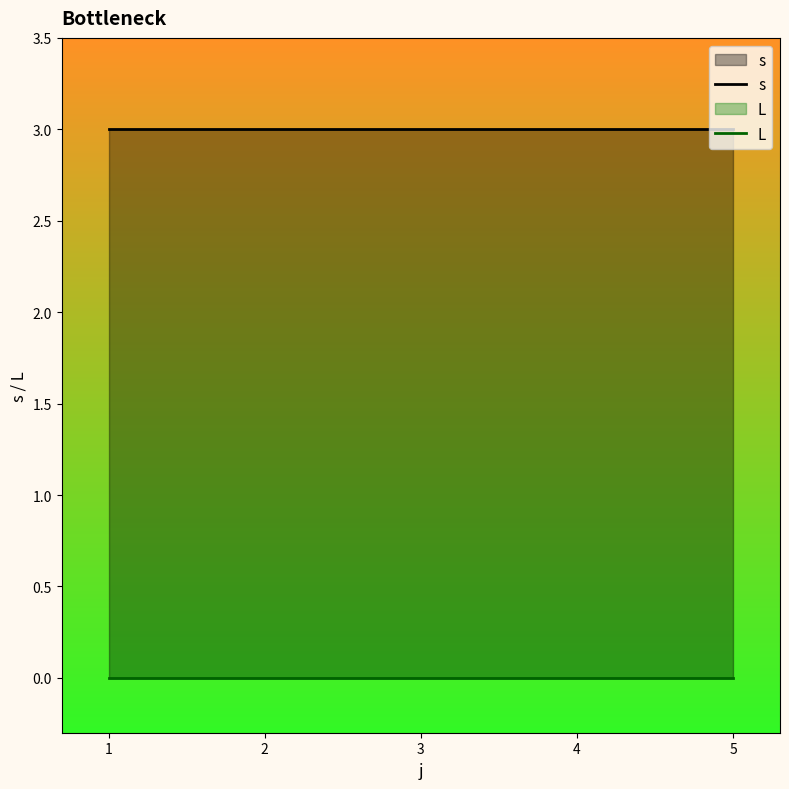

What is the maximum value shown in the chart?

3